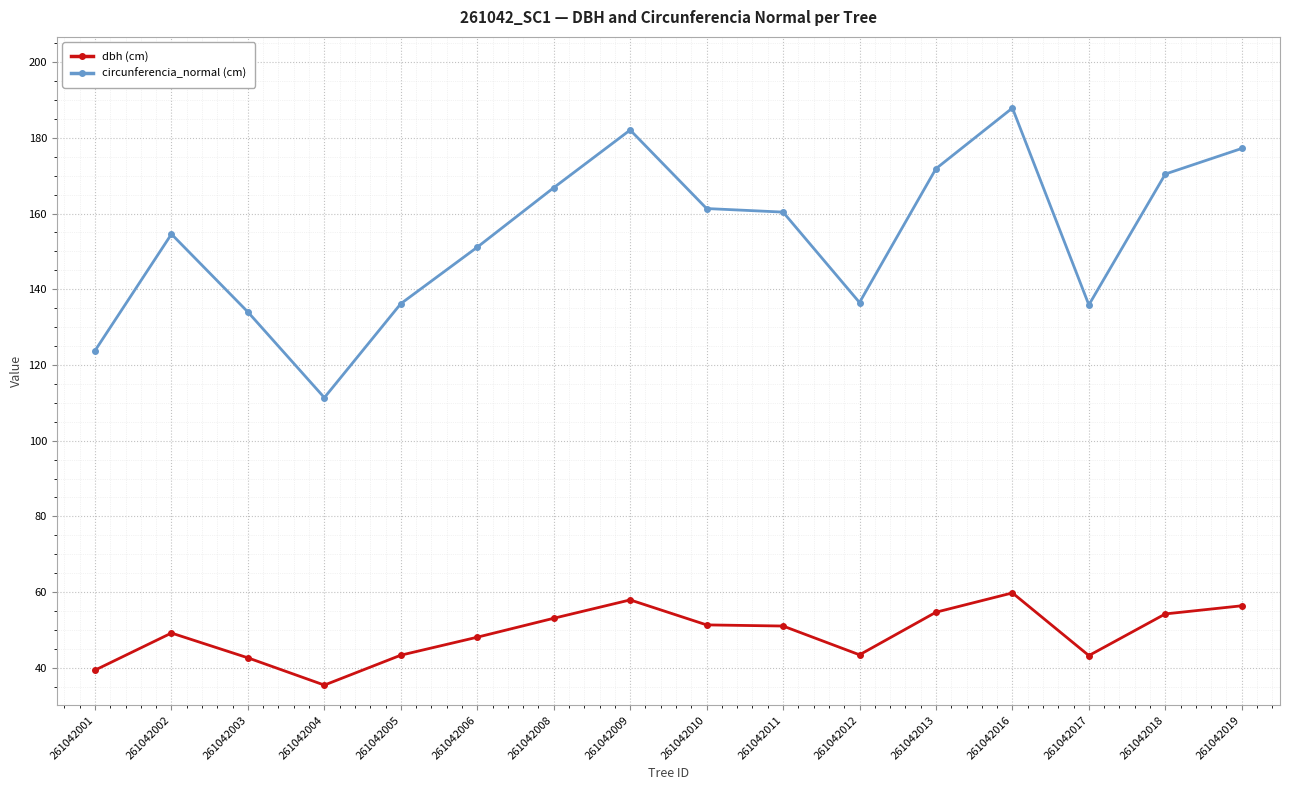

How many data points in dbh (cm) are less than 51?

8